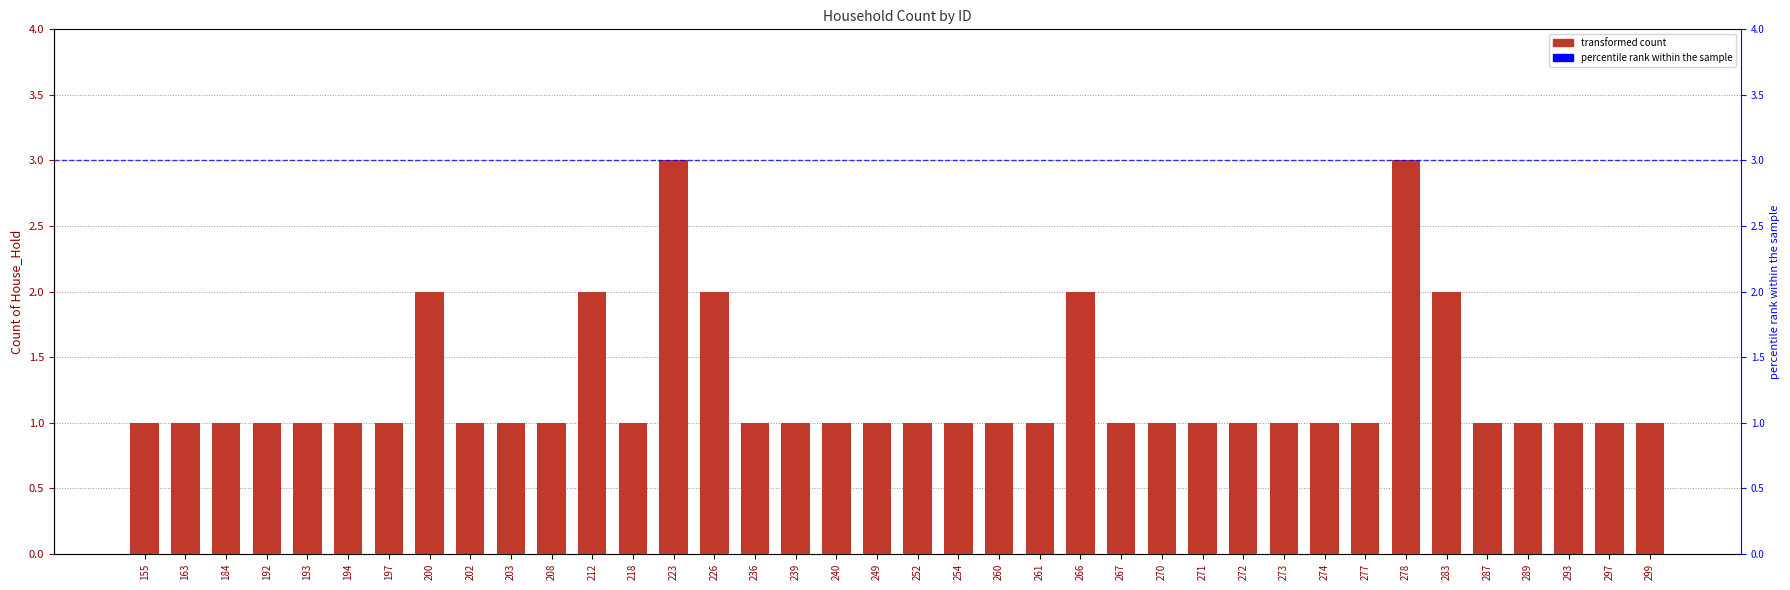

Rank the categories by value from lowest to highest.

155, 163, 184, 192, 193, 194, 197, 202, 203, 208, 218, 236, 239, 240, 249, 252, 254, 260, 261, 267, 270, 271, 272, 273, 274, 277, 287, 289, 293, 297, 299, 200, 212, 226, 266, 283, 223, 278